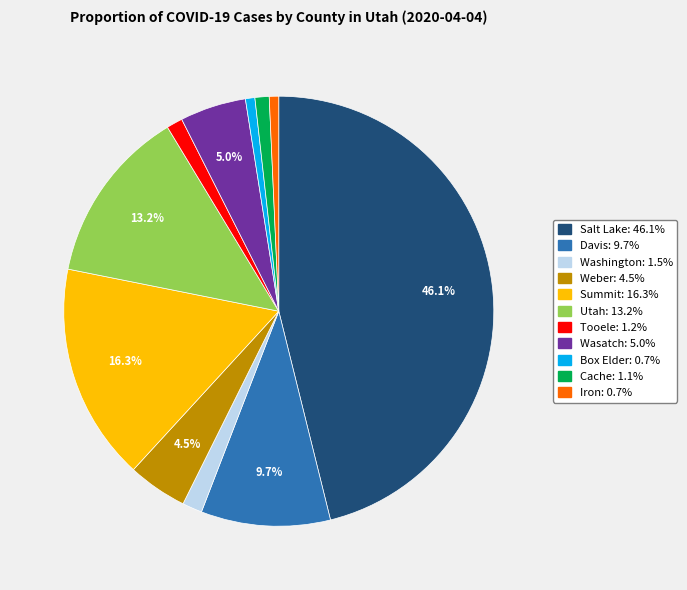

Which category has the biggest portion of the pie?

Salt Lake